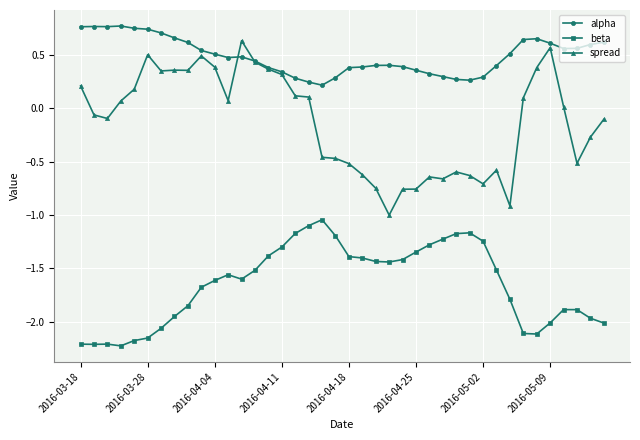

True or false: beta has more than 2 interior local peaks.

True